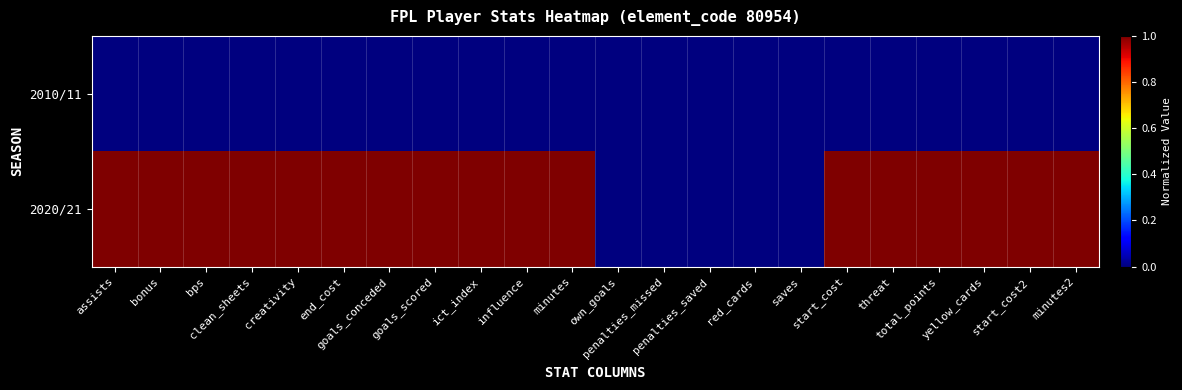

What is the spread (max minus min) of values at assists?

1